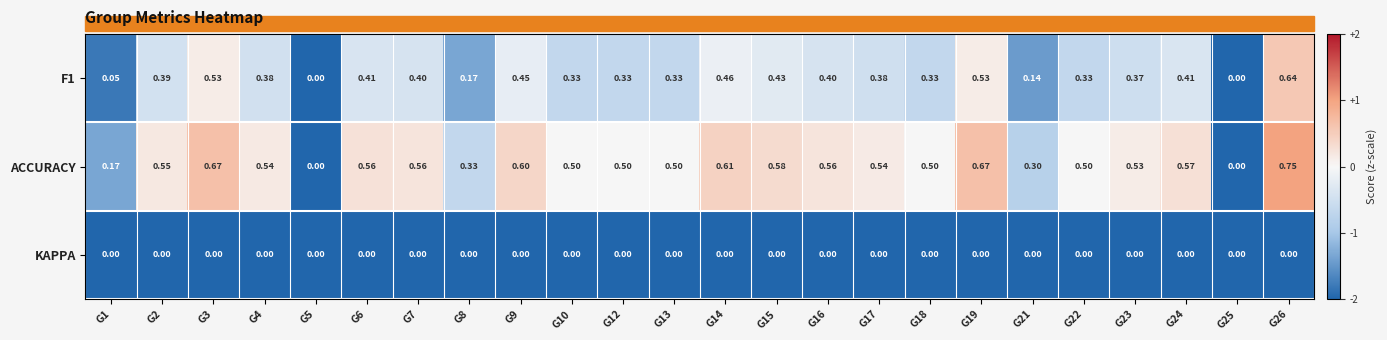

Which series has the largest total across all categories?

ACCURACY